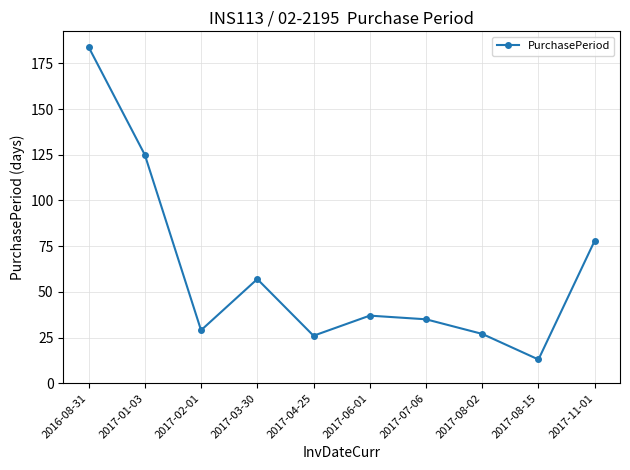

How many lines are shown in the chart?

1